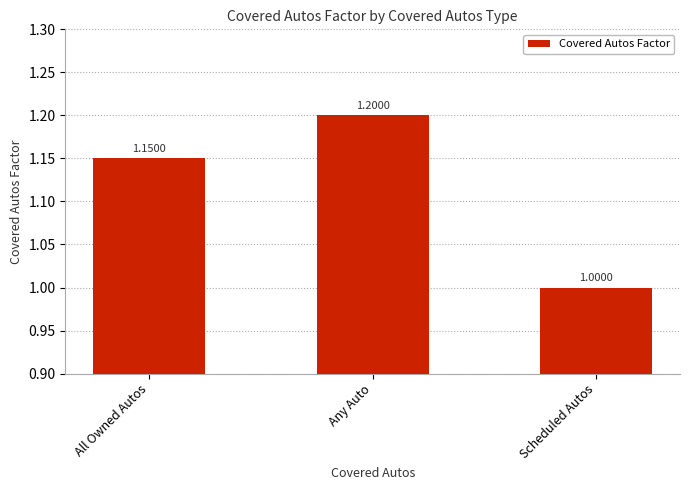

What is the maximum value shown in the chart?

1.2